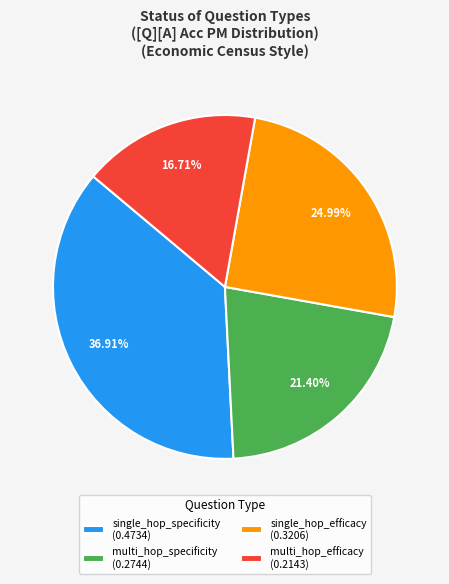

Count the number of slices in the pie.

4